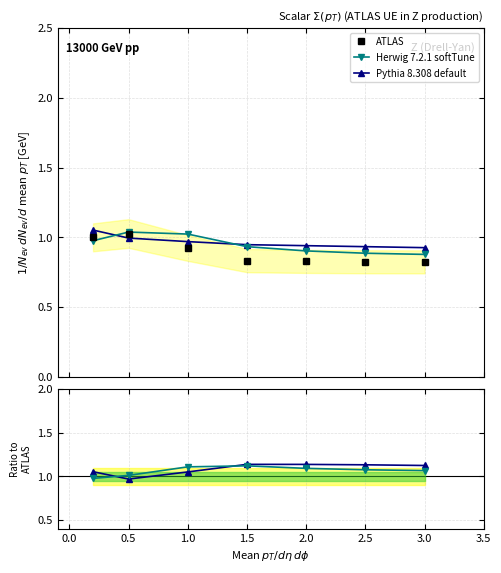

Which series has the largest total across all categories?

Pythia 8.308 default